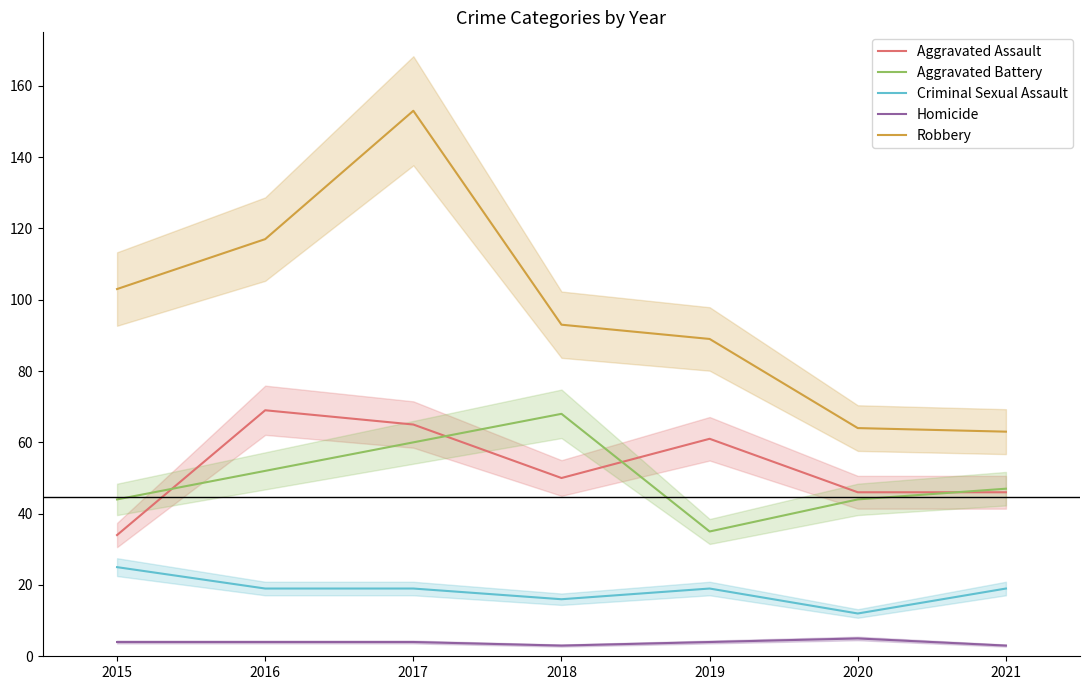

True or false: Criminal Sexual Assault and Homicide cross at least once.

False